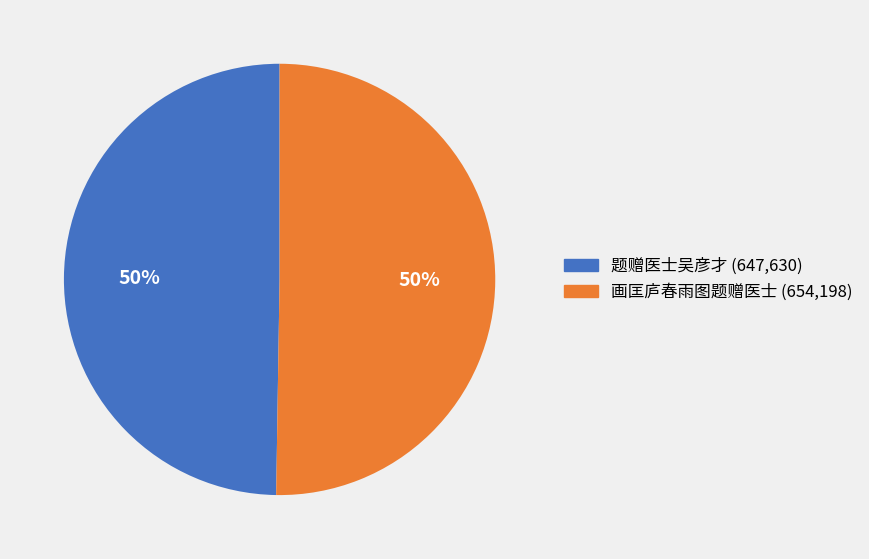

Approximately how many times larger is the value at 画匡庐春雨图题赠医士 compared to 题赠医士吴彦才?

1.0